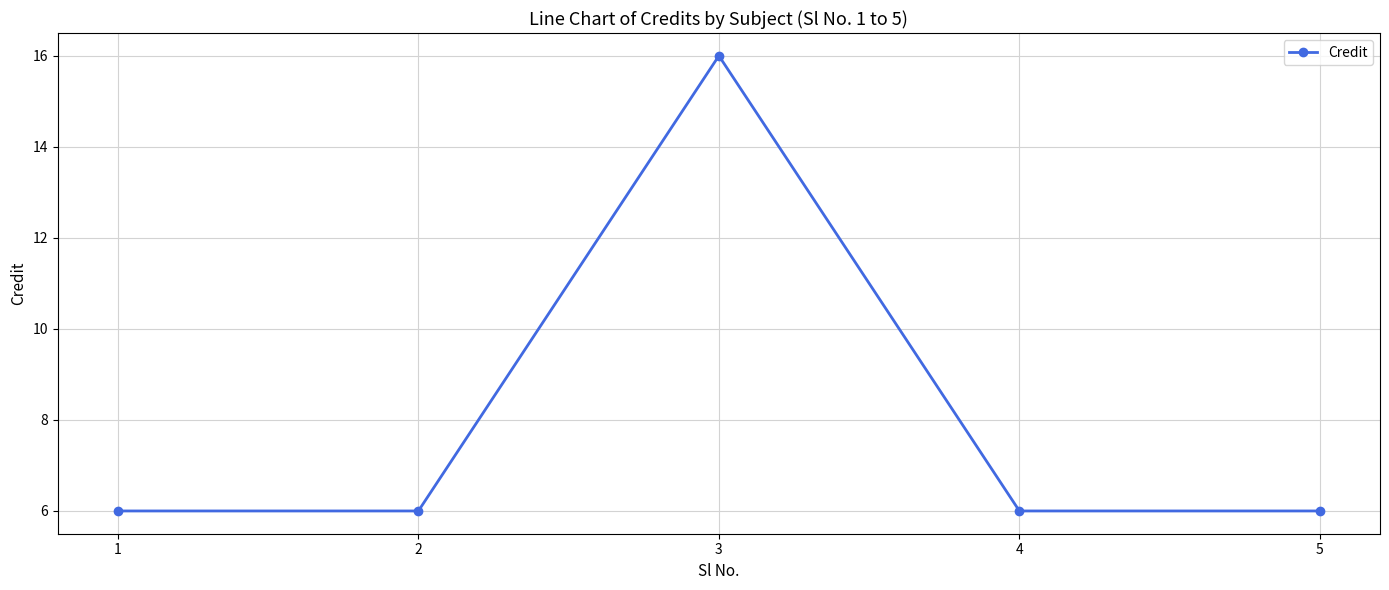

Read the value at 5, to the nearest 5.

5